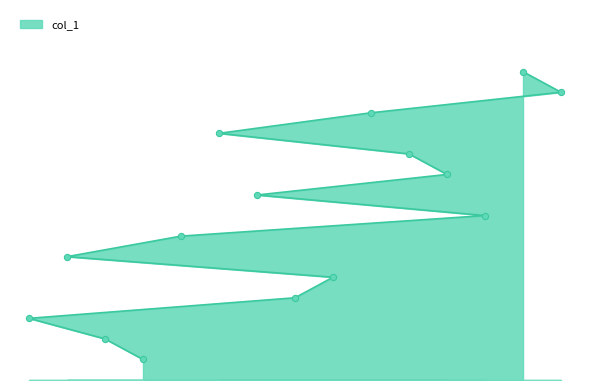

Between 5 and 2, which is larger?

5